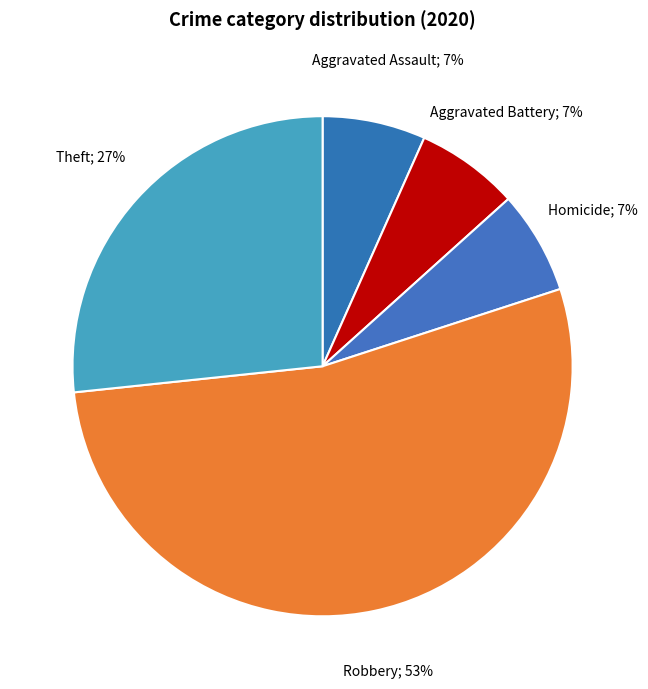

Count the number of slices in the pie.

5